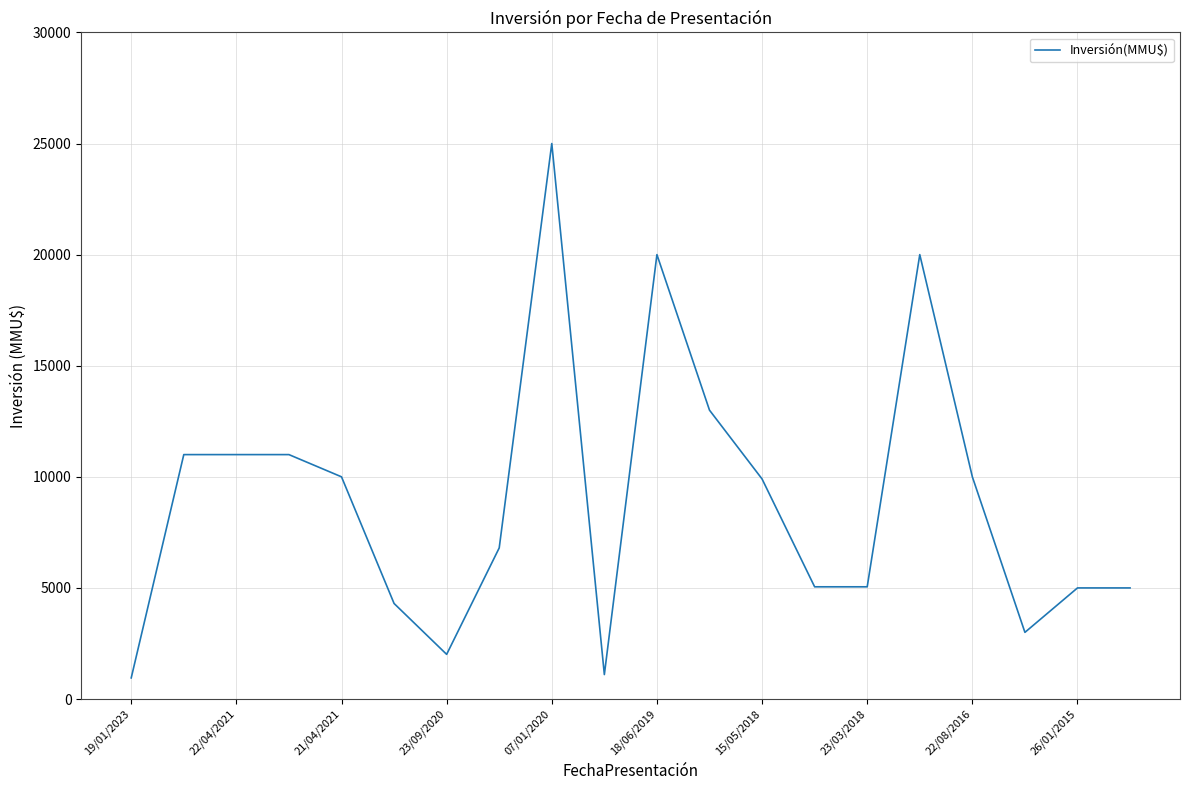

Does the chart have visible grid lines?

Yes